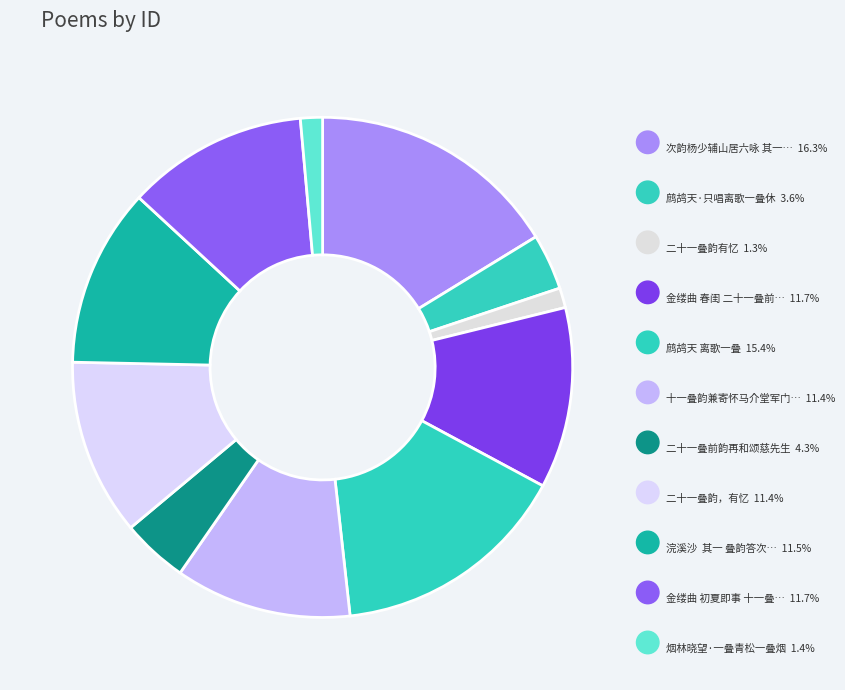

How many slices are in this pie chart?

11